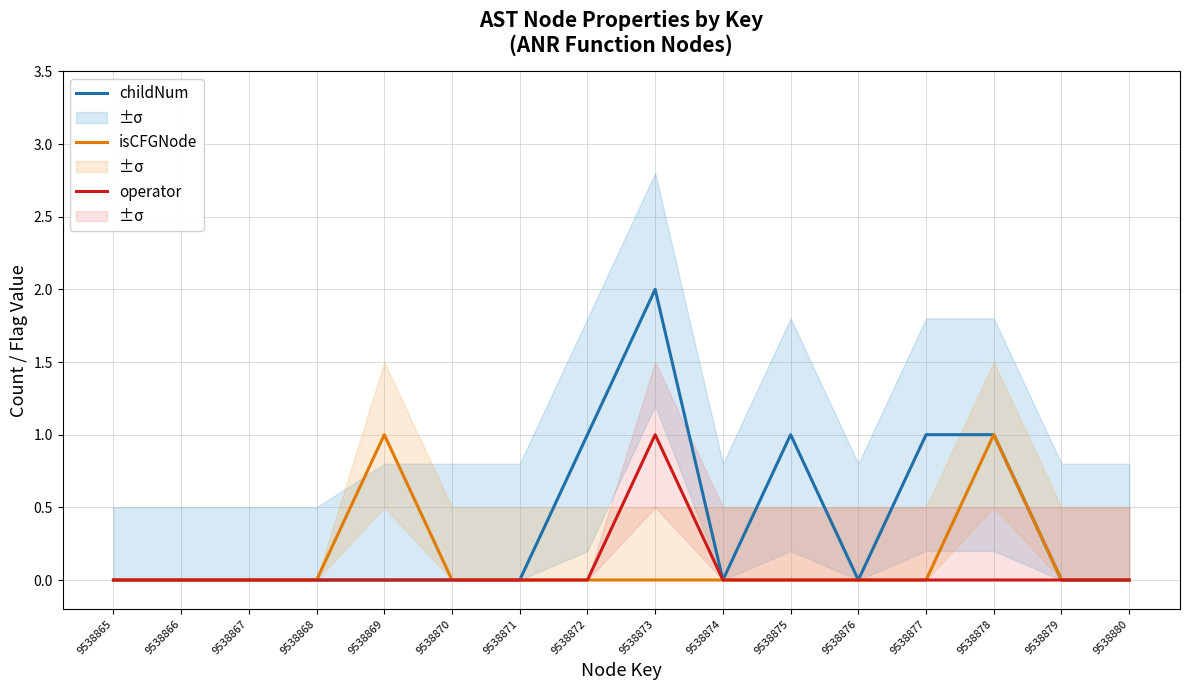

What is the highest value of the operator series?

1